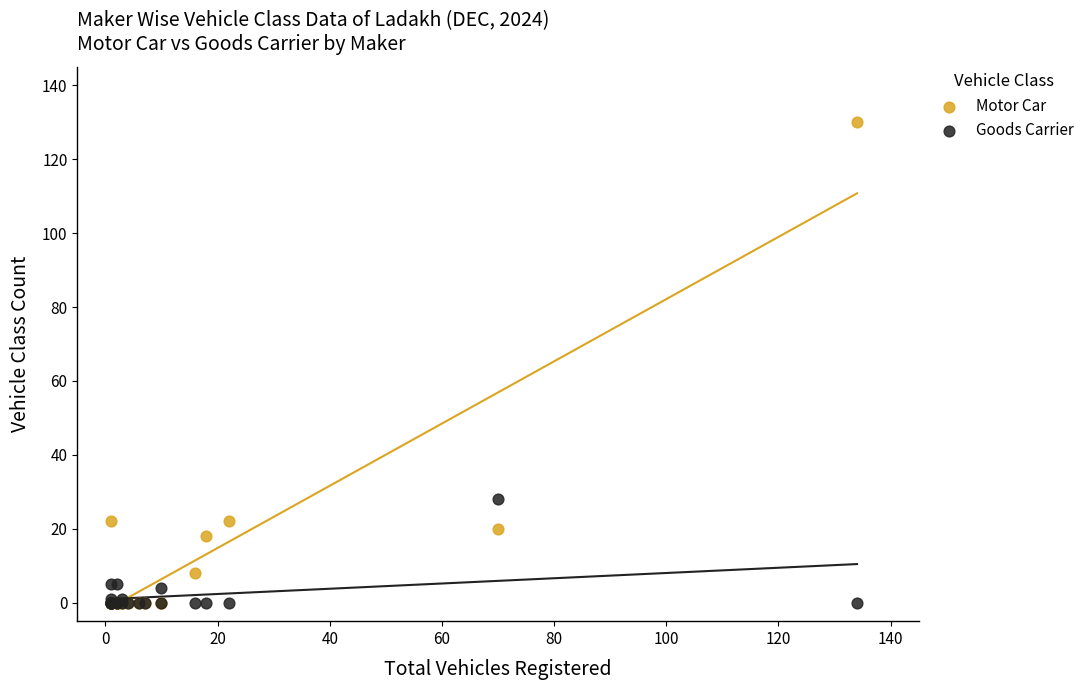

Which series has the largest Y range (max minus min)?

Motor Car